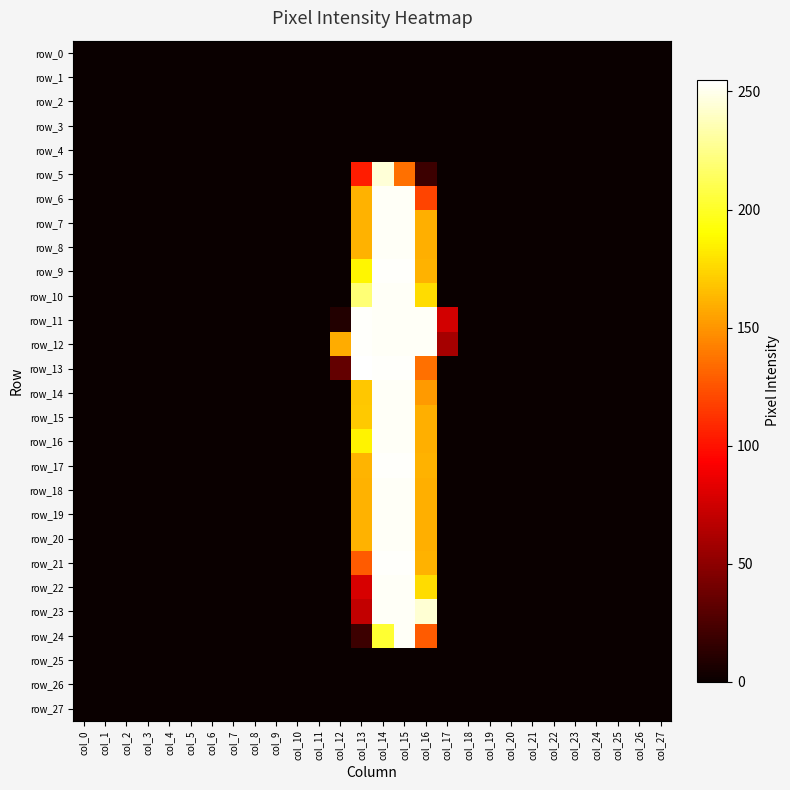

At which label is row_6 closest to 126?

col_16